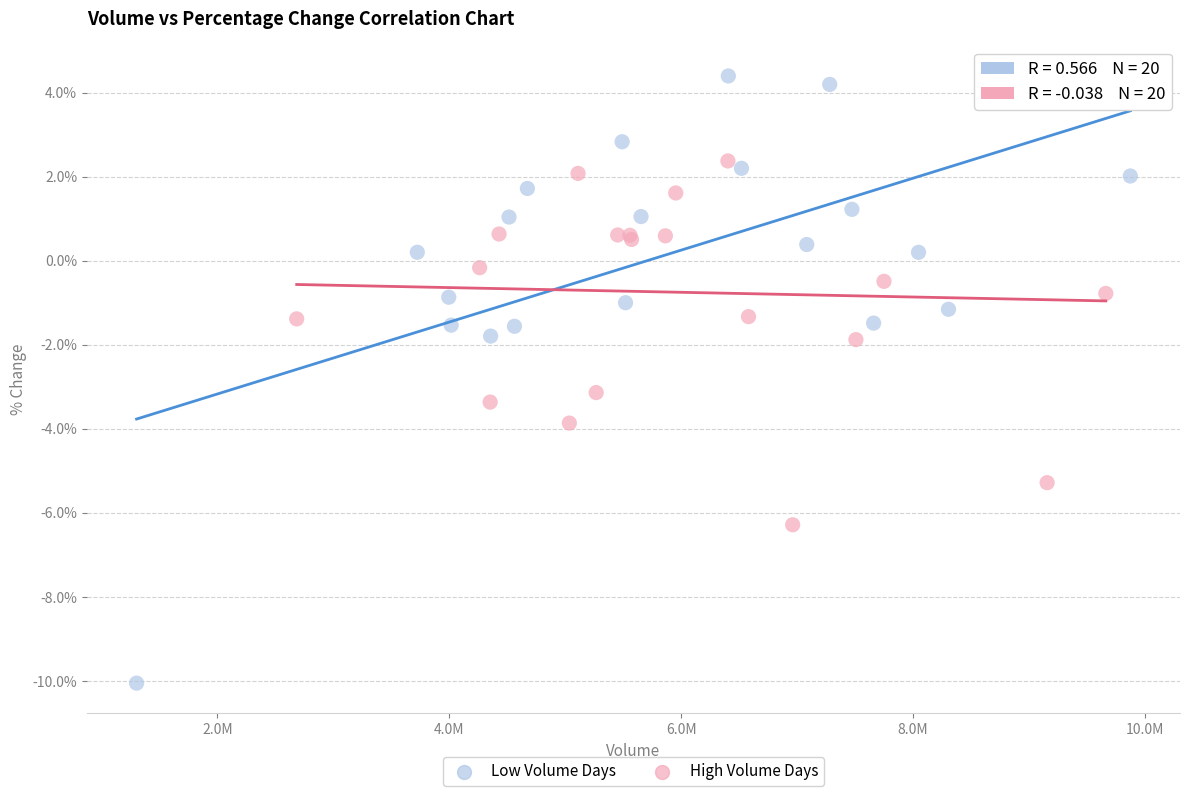

Which series contains the highest Y value?

Low Volume Days